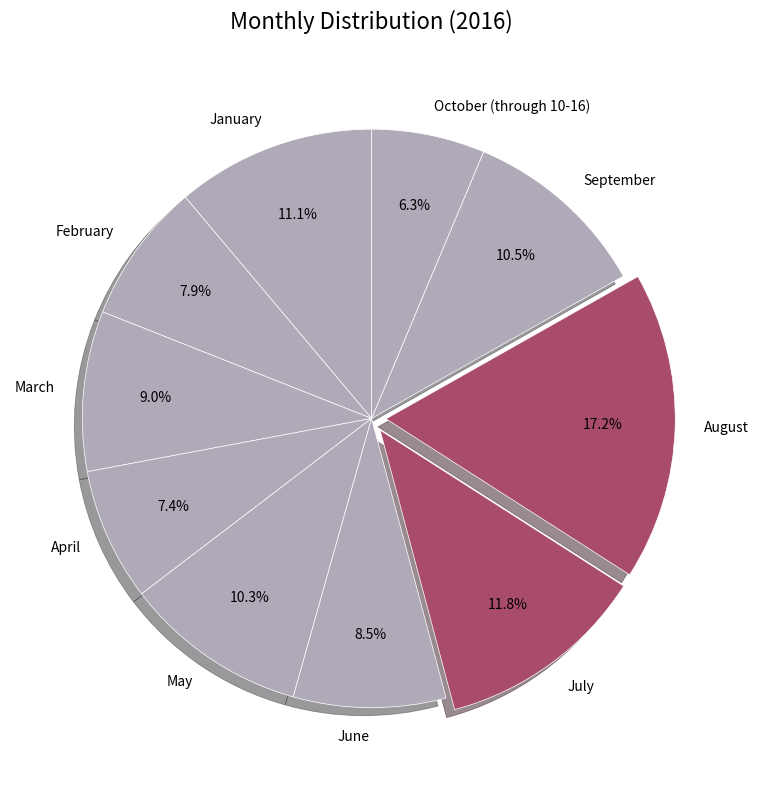

To the nearest percent, what is the difference between the January and June slice percentages?

3%